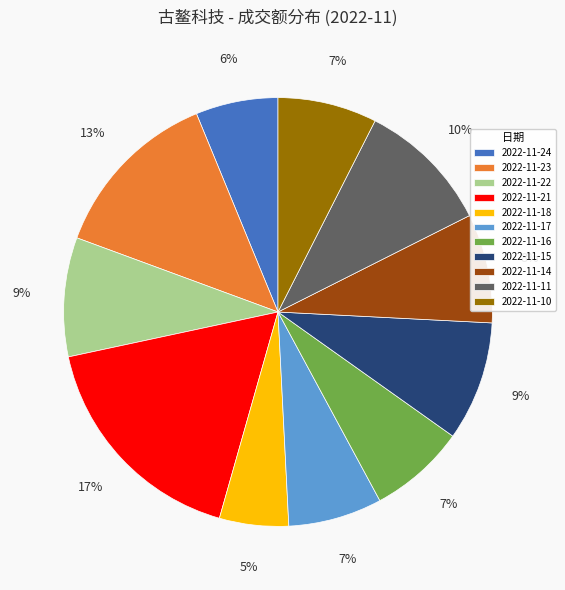

To the nearest percent, what percentage of the pie is 2022-11-16?

7%